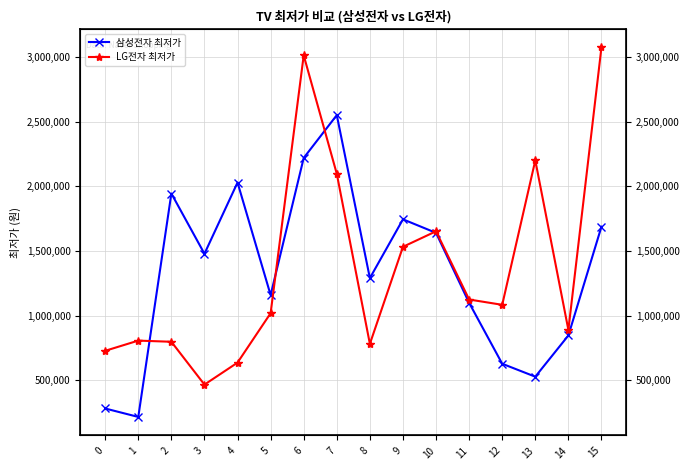

True or false: LG전자 최저가 has more than 1 interior local peaks.

True